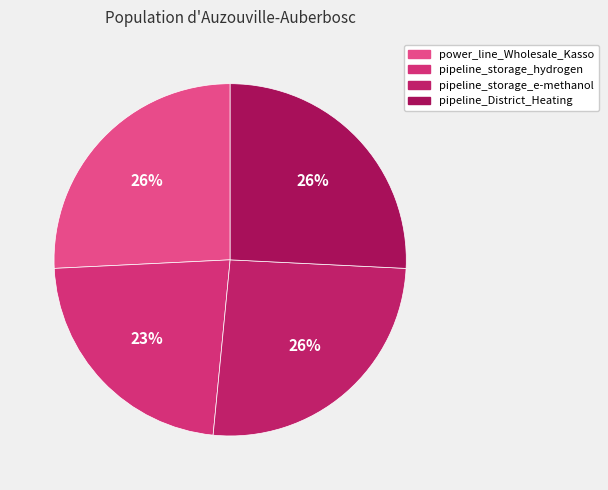

Which slice is the smallest?

pipeline_storage_hydrogen